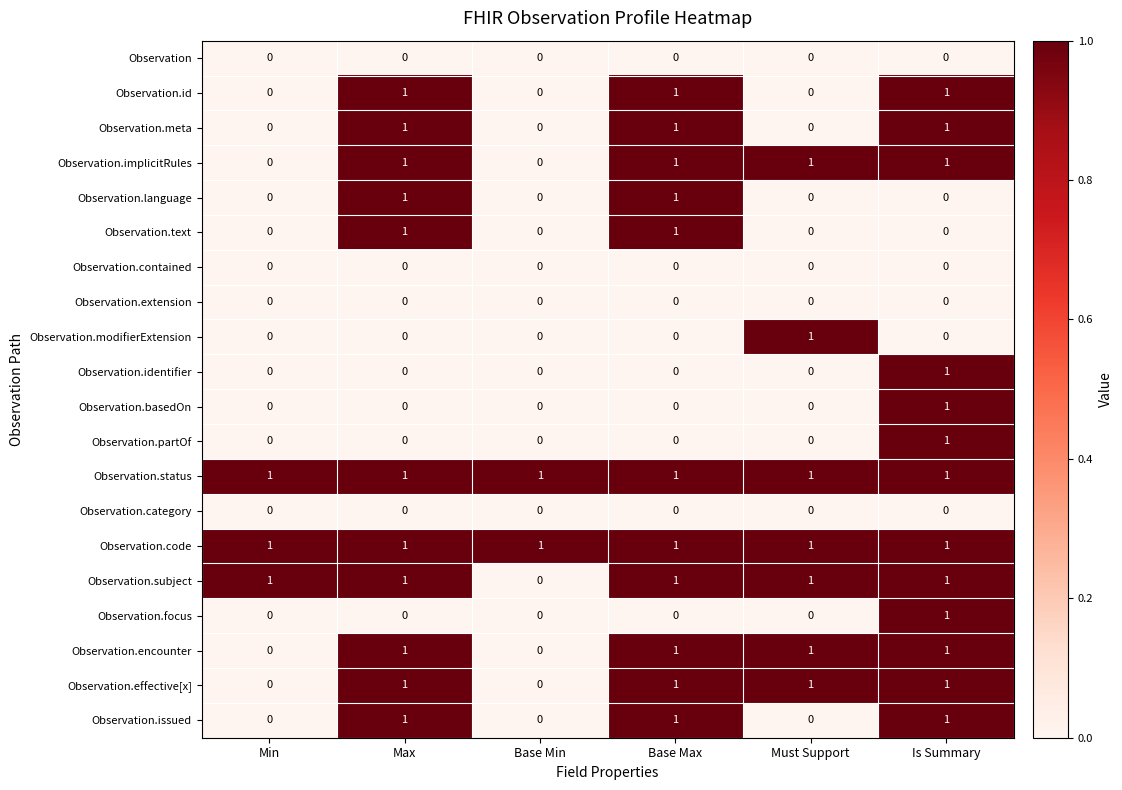

How many Observation.effective[x] values are between 0 and 1?

6